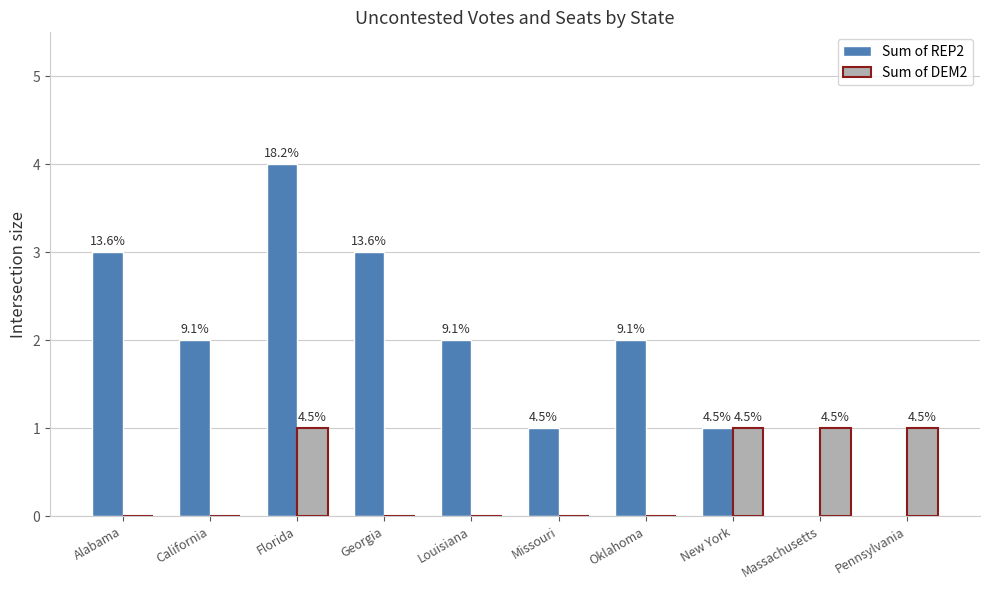

What is the label of the 6th bar from the right?

Louisiana